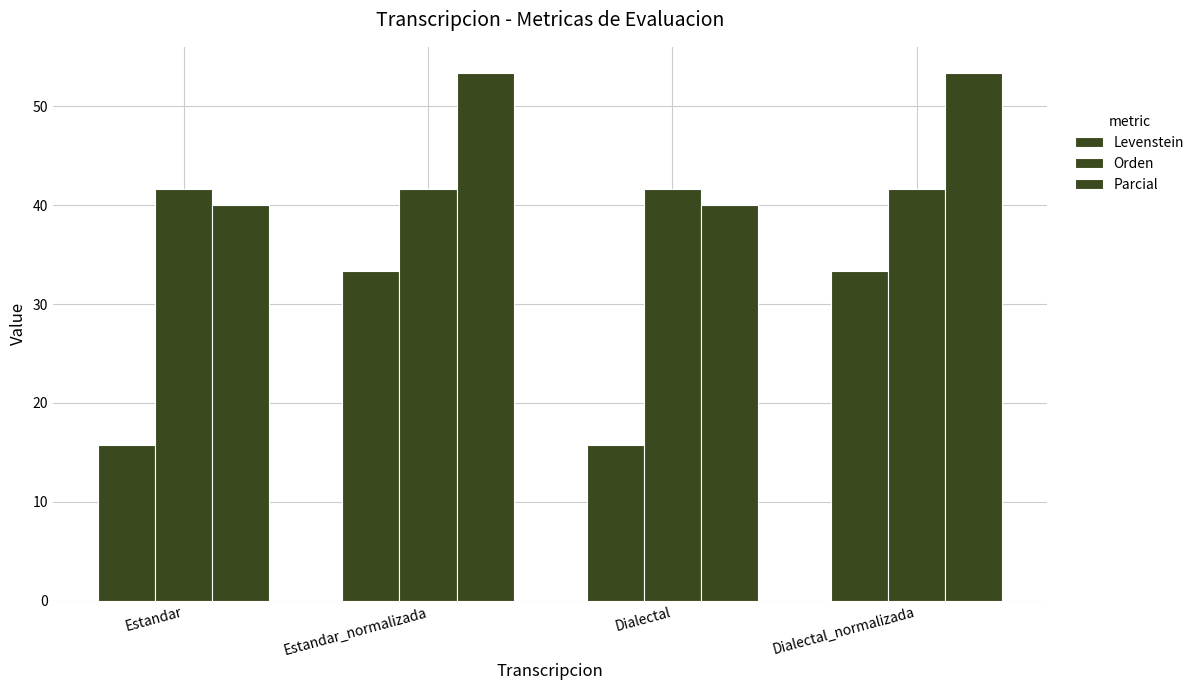

How many values in the Levenstein series exceed 33?

2